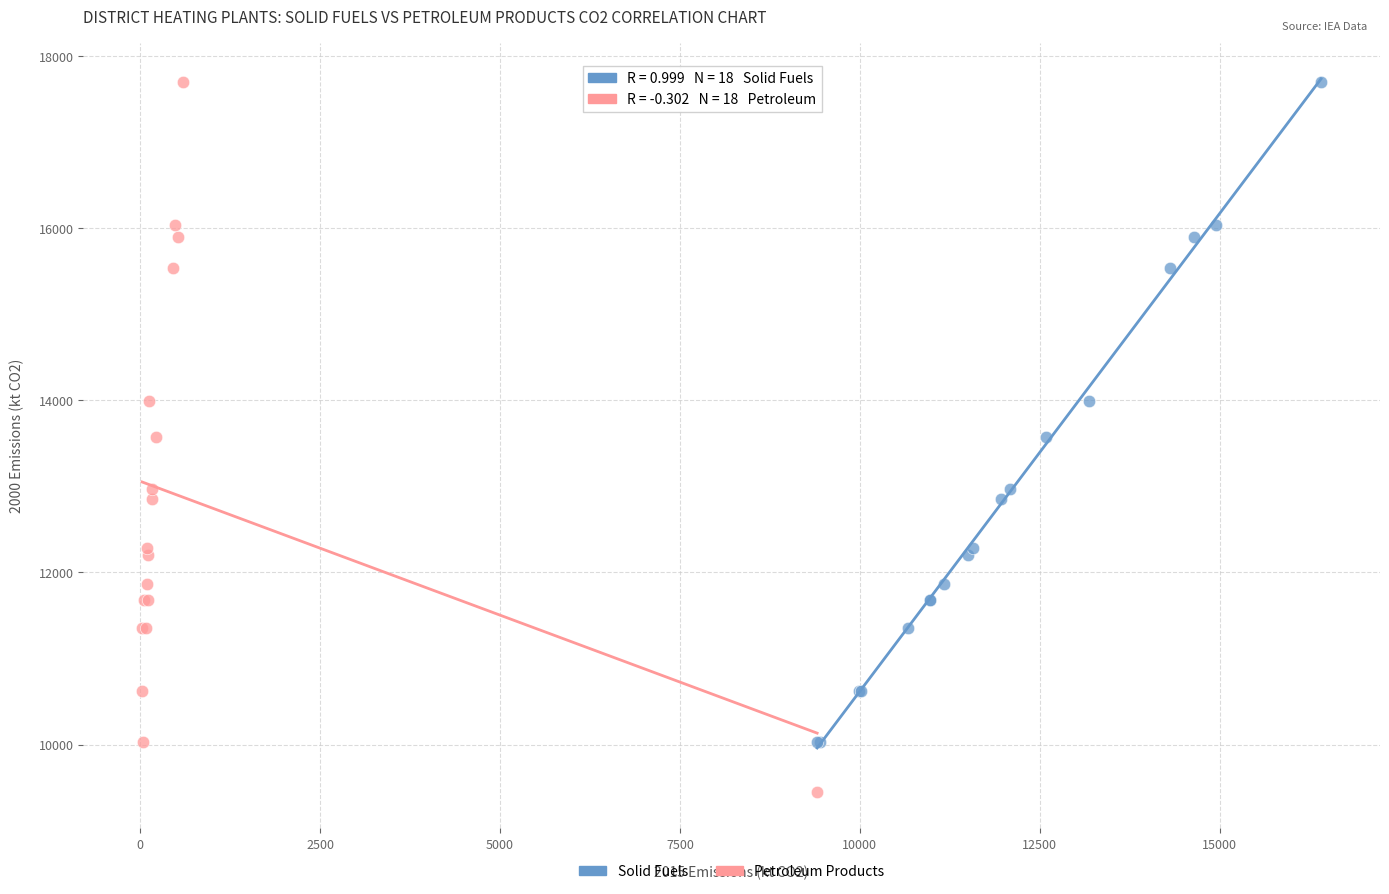

Which series reaches the minimum Y coordinate?

Petroleum Products